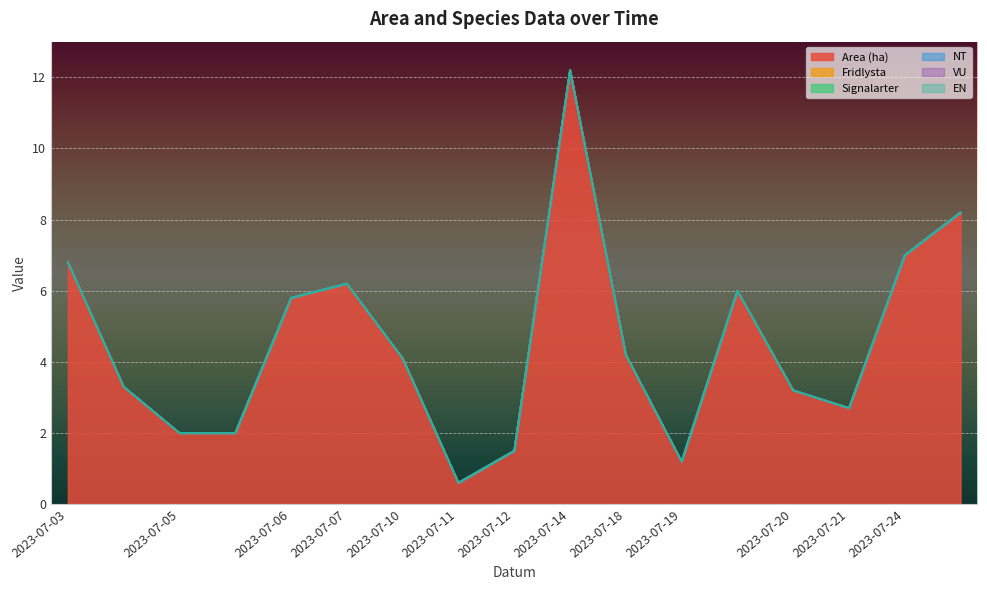

How many distinct data groups are displayed?

6